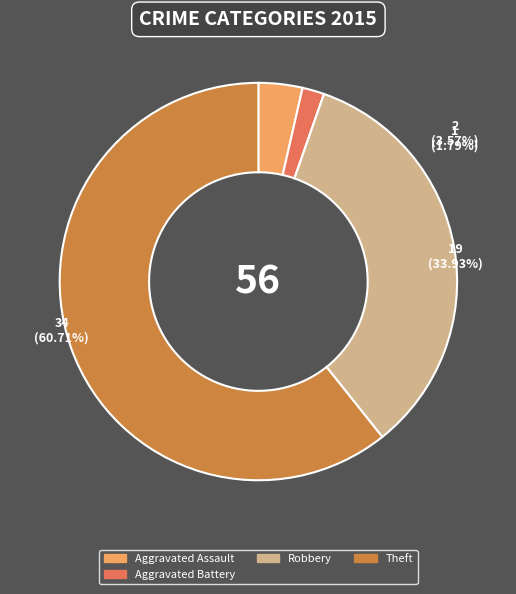

Does any single category account for the majority?

Yes